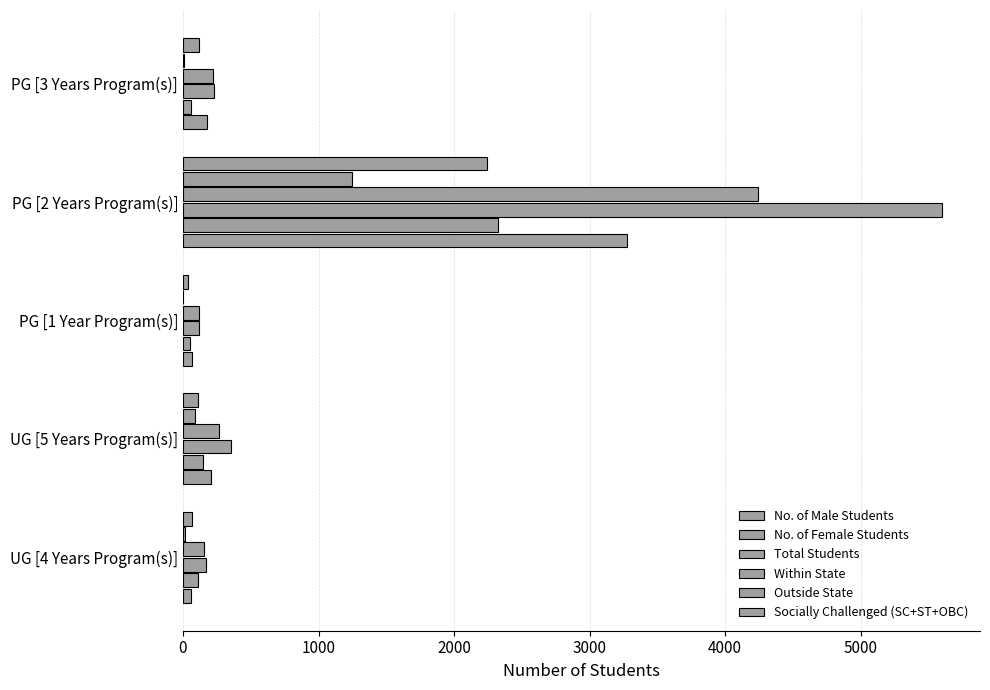

How many categories are shown in the chart?

5